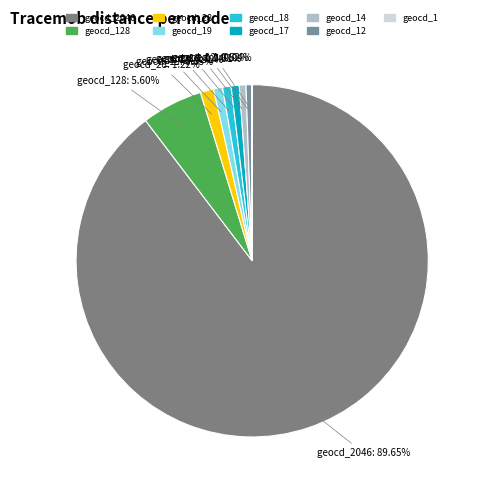

What is the largest slice in the pie chart?

geocd_2046